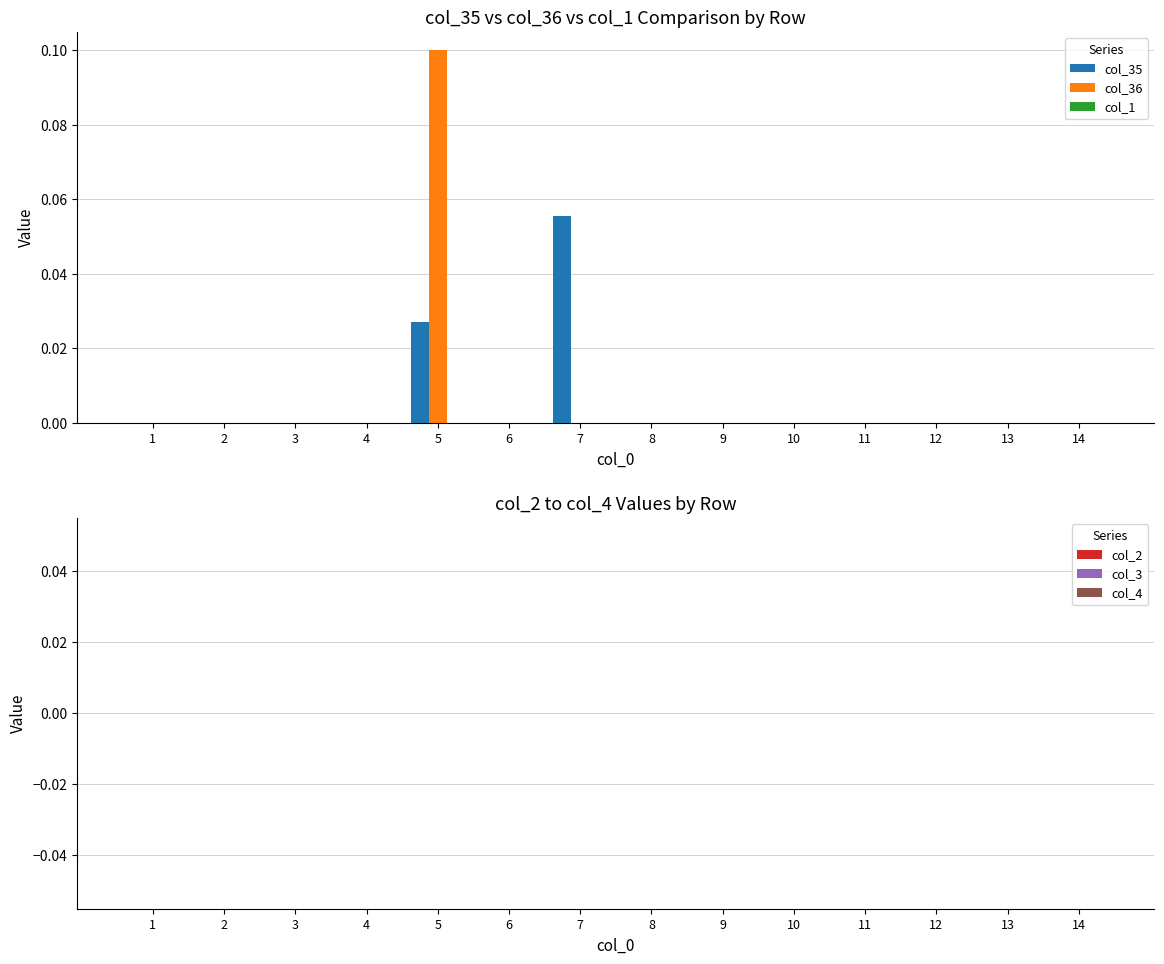

At which category does the chart reach its peak across all series?

5